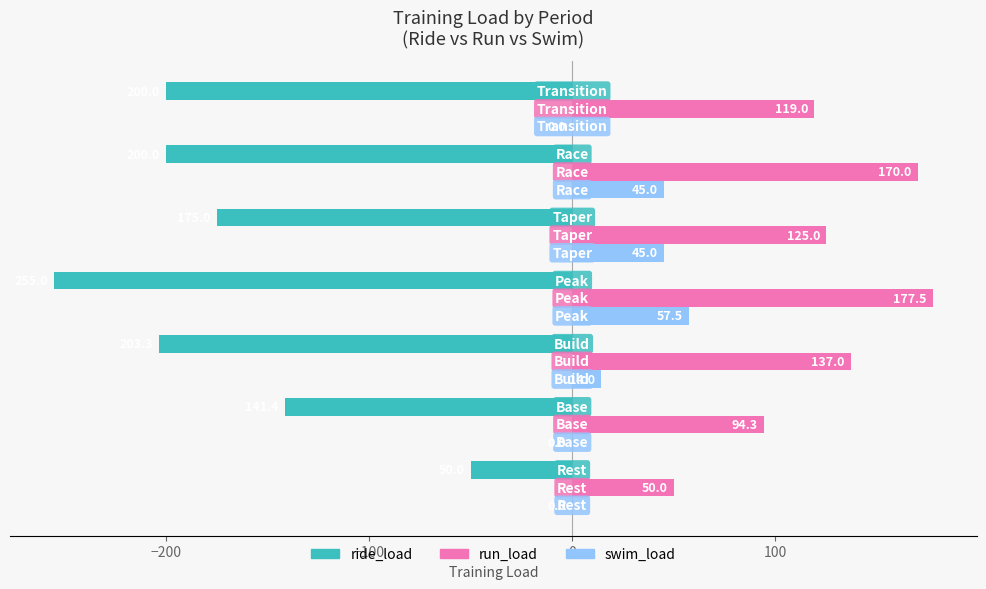

What is the sum of all run_load values?

872.8